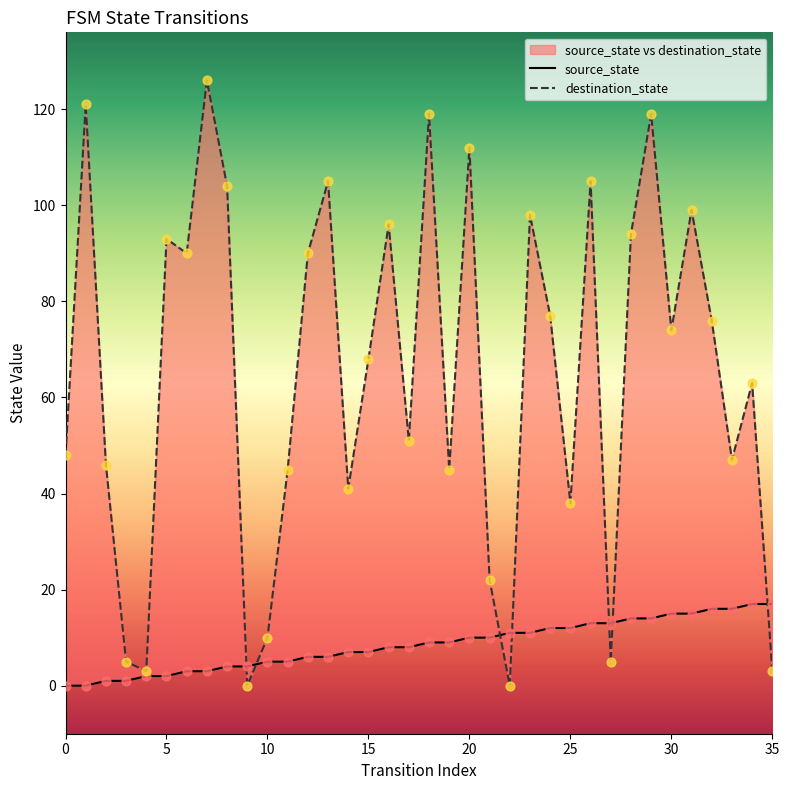

Which series has the largest total across all categories?

destination_state